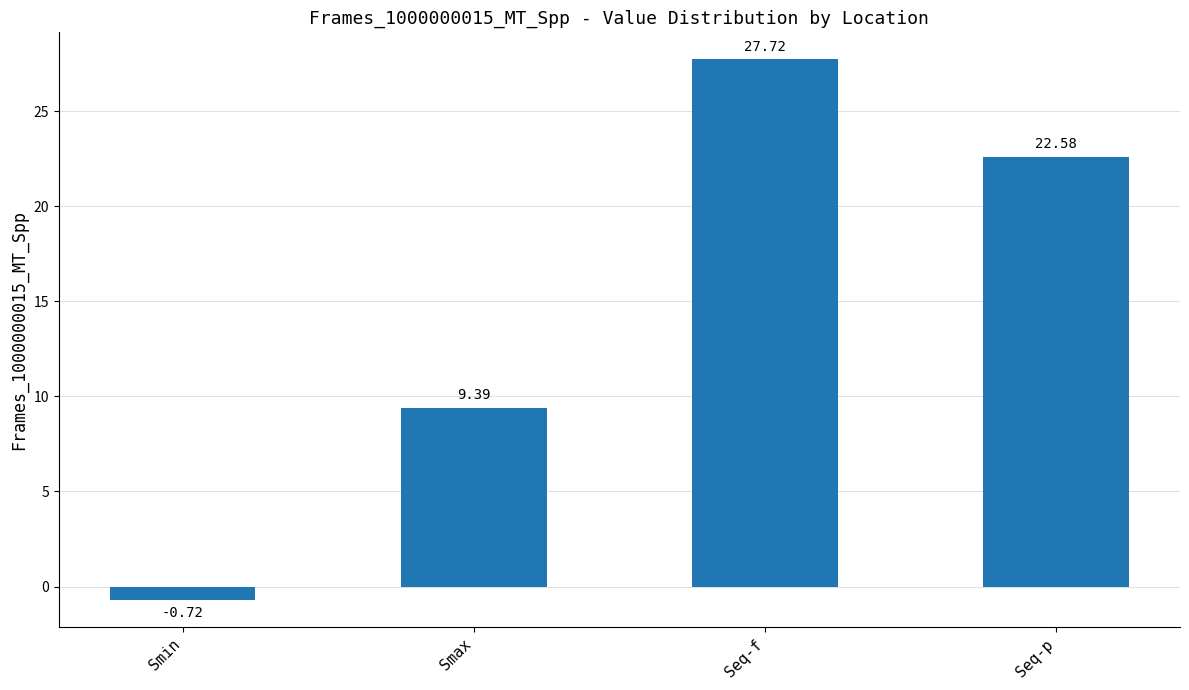

What is the value of the 3rd bar from the left?

27.7